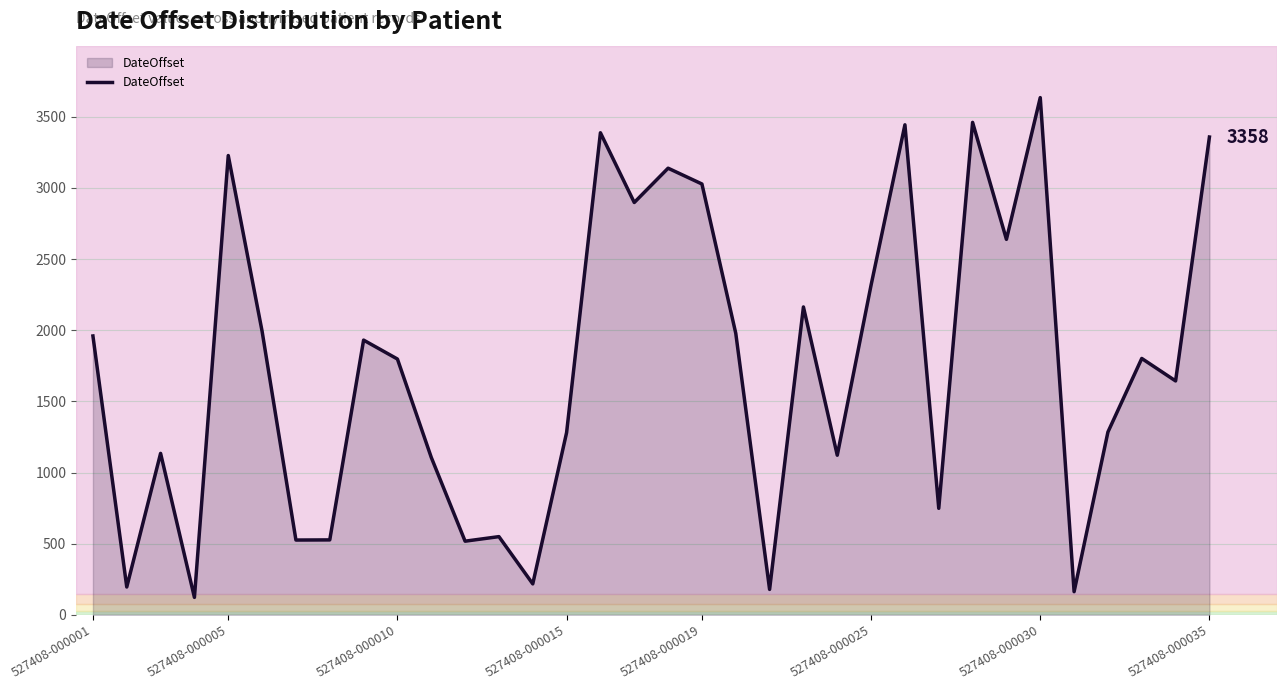

What is the maximum value shown in the chart?

3635